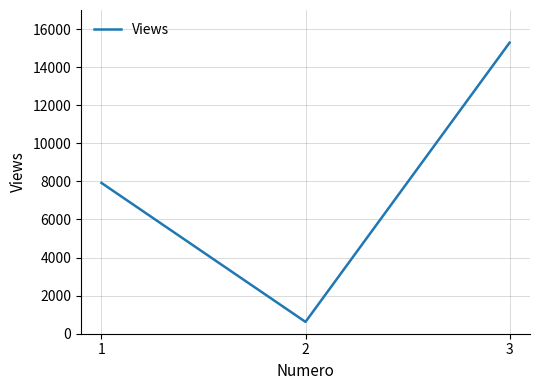

The chart shows a value of 10603 at 3. True or false?

False